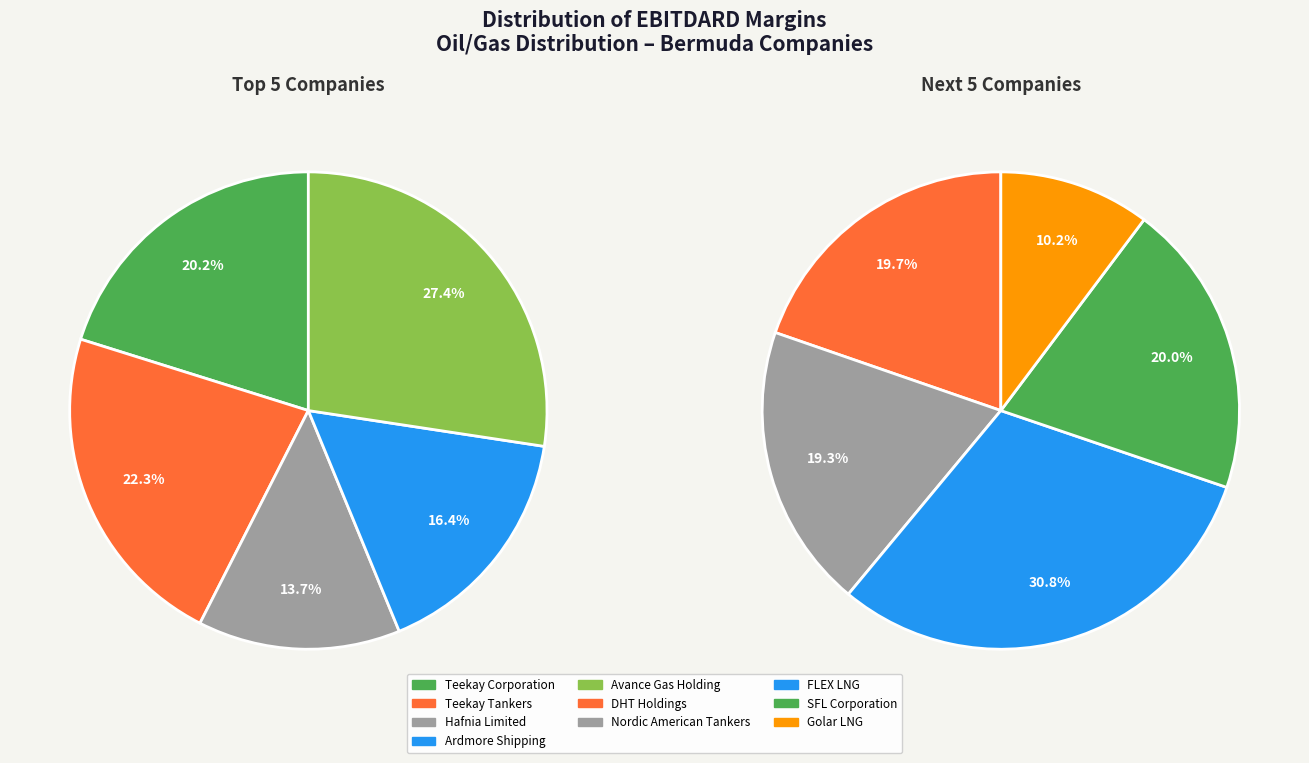

True or false: DHT Holdings accounts for 24% of the total.

False